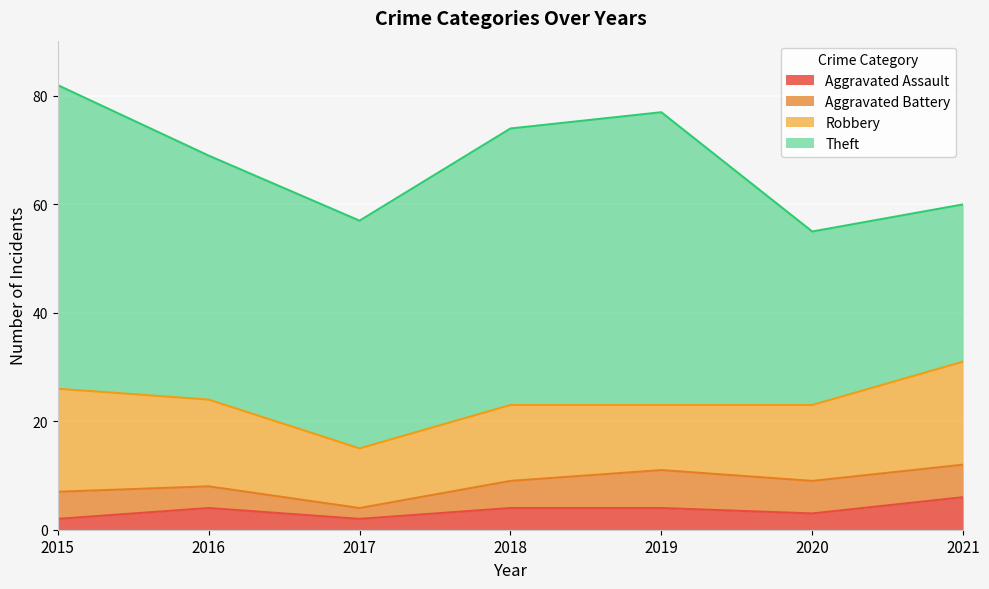

List the series in order of their peak value, highest first.

Theft, Robbery, Aggravated Battery, Aggravated Assault